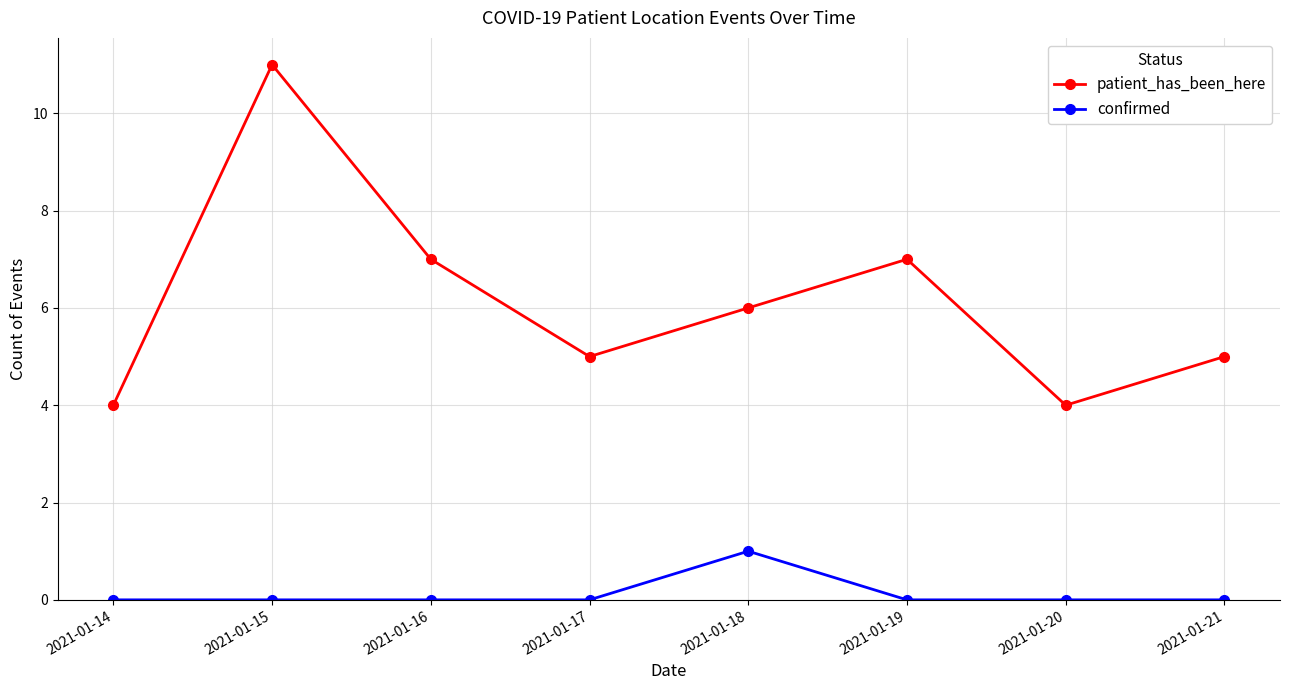

How many values in the patient_has_been_here series are below 6?

4